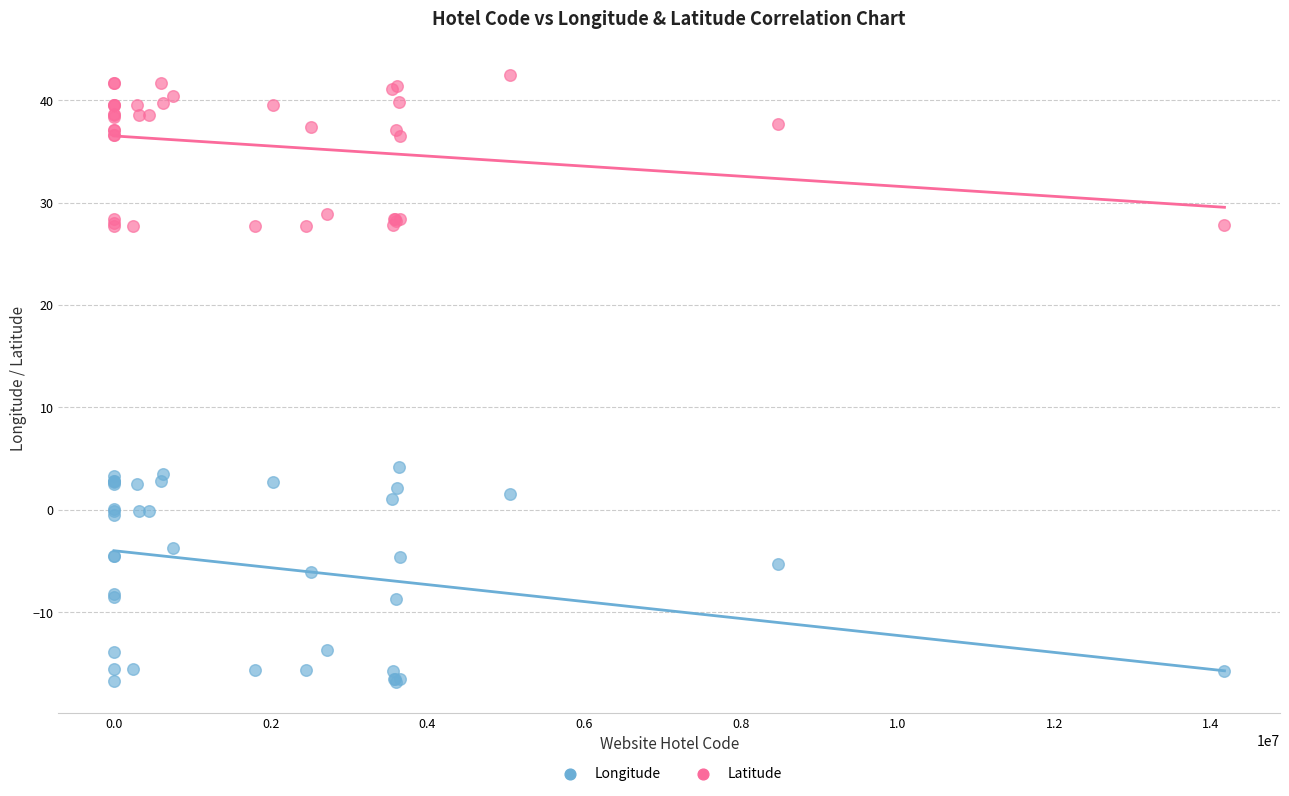

Across all series, what Y value is closest to 12?

4.2